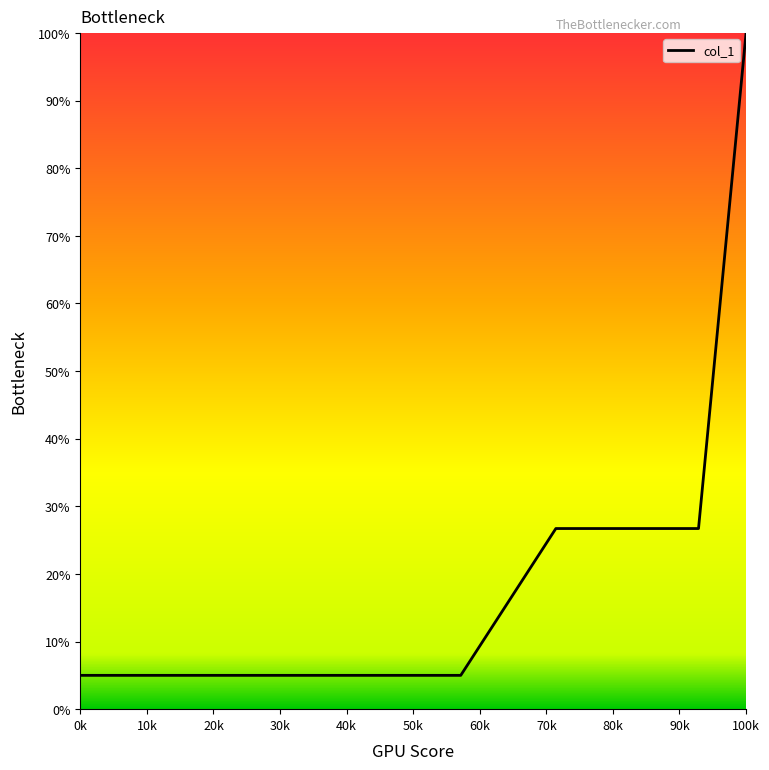

What is the difference between the maximum and minimum values?

95.0